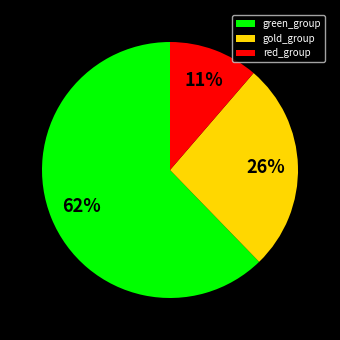

How many segments does this pie chart have?

3